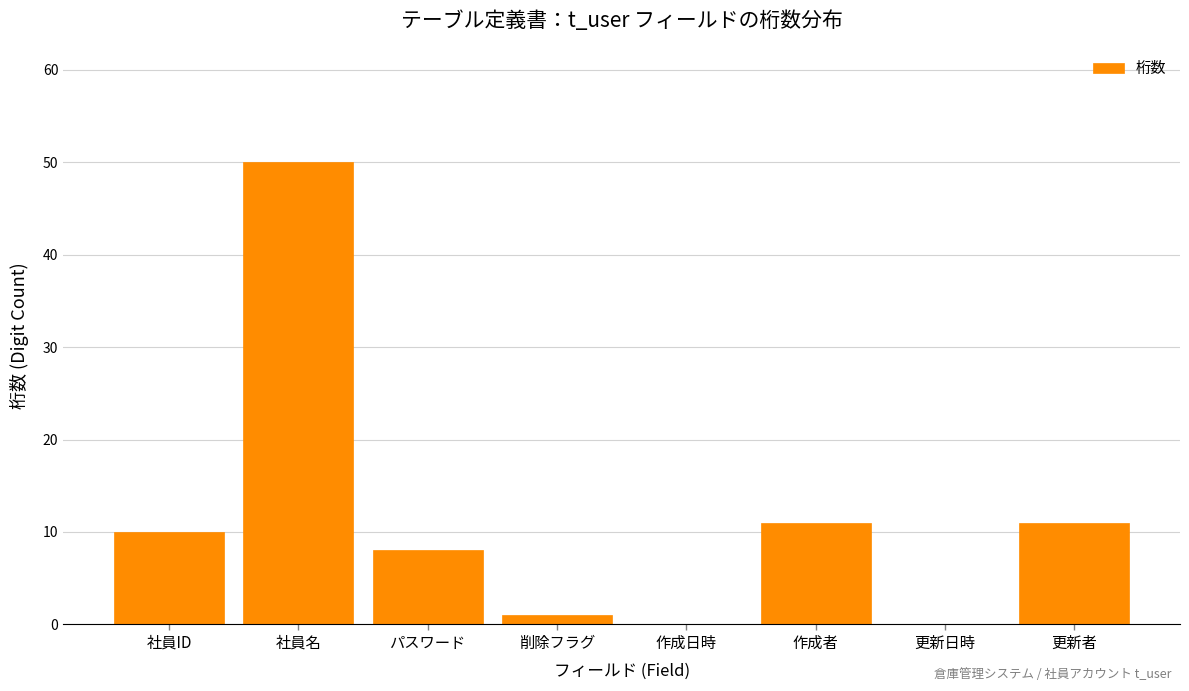

Reading left to right, list all the values displayed in this chart.

社員ID=10	社員名=50	パスワード=8	削除フラグ=1	作成日時=0	作成者=11	更新日時=0	更新者=11